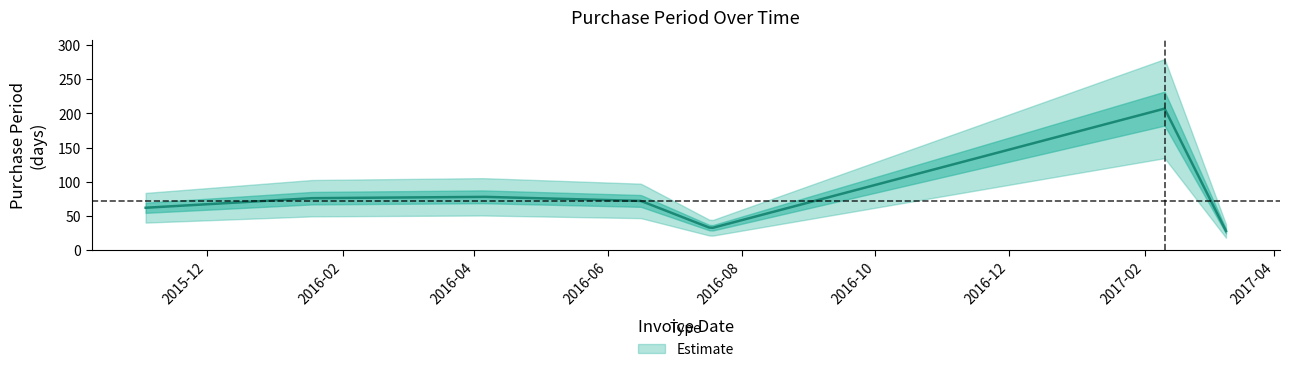

What is the greatest value displayed?

207